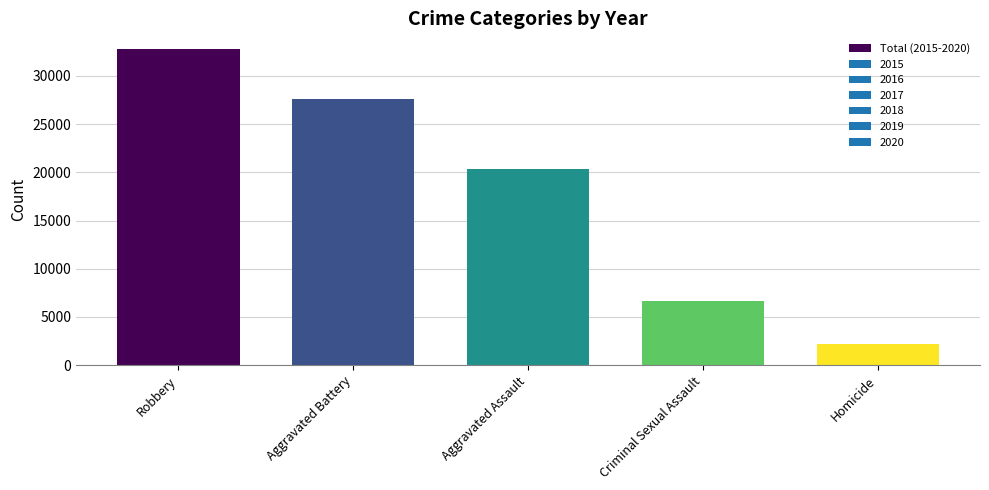

Where does the data first go above 20313?

Robbery